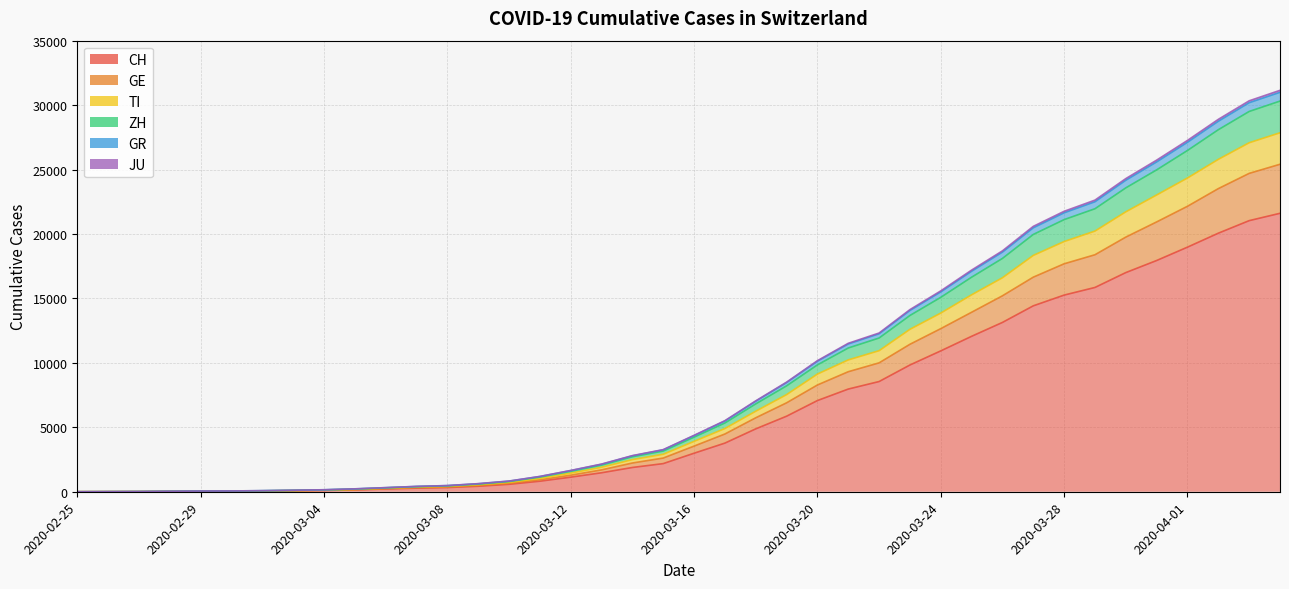

True or false: JU and ZH cross at least once.

False